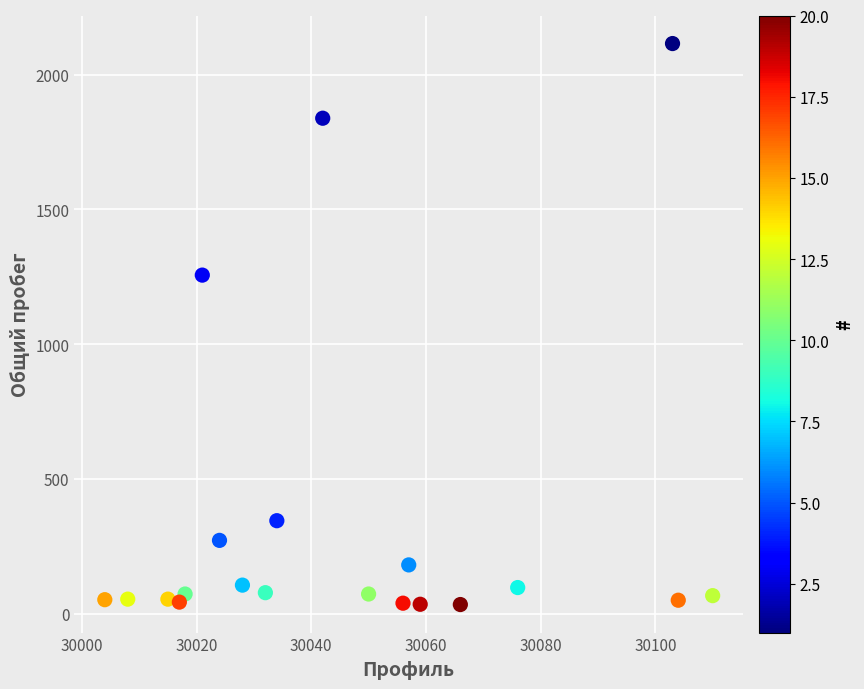

What is the range of Y values (max minus min)?

2081